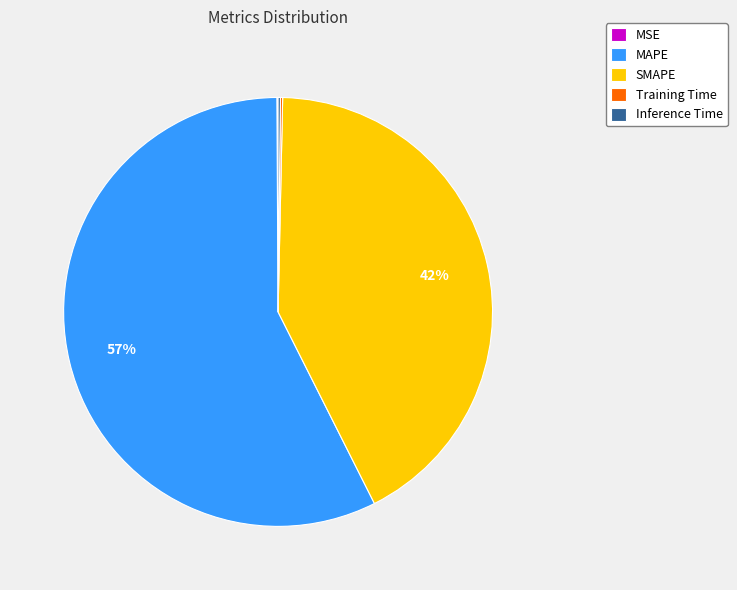

To the nearest percent, what percentage of the pie is SMAPE?

42%